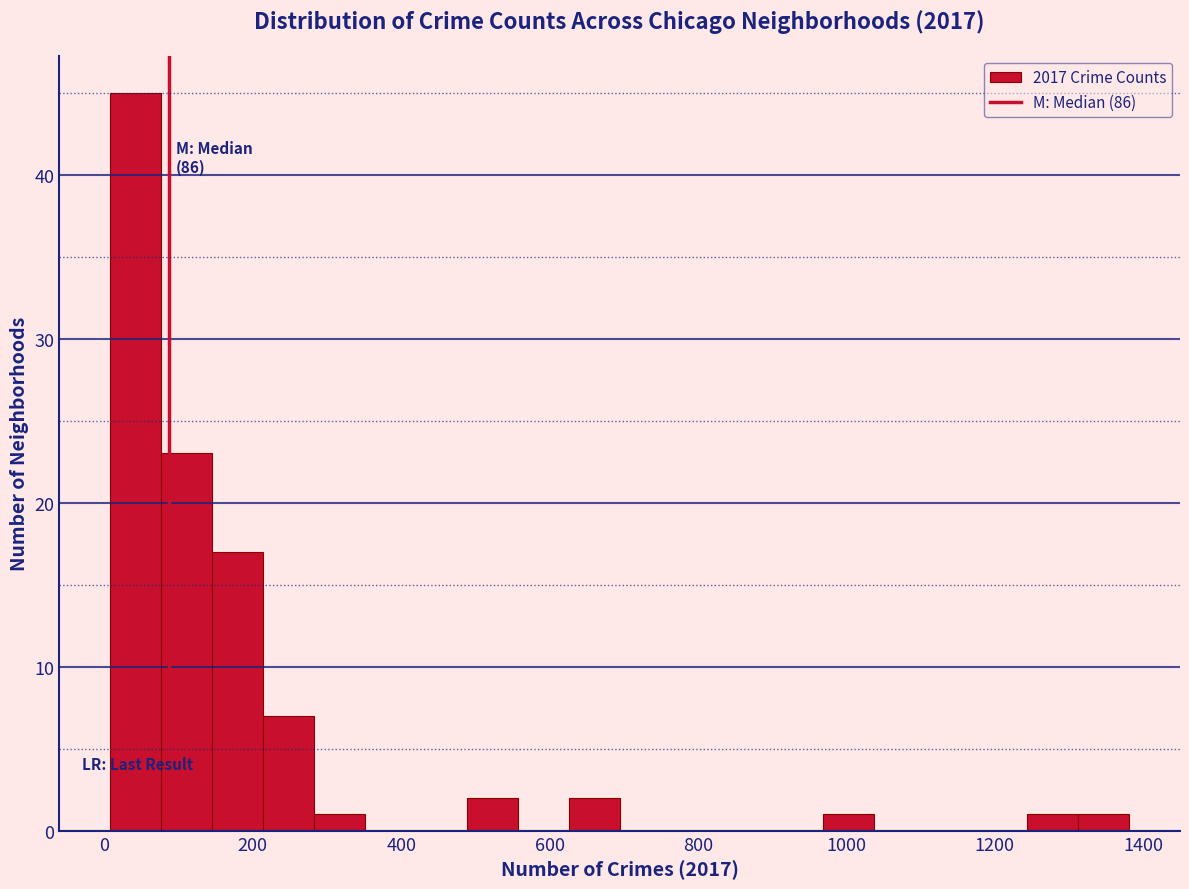

Read against the x-axis, roughly where is the centre of the tallest bar?

40